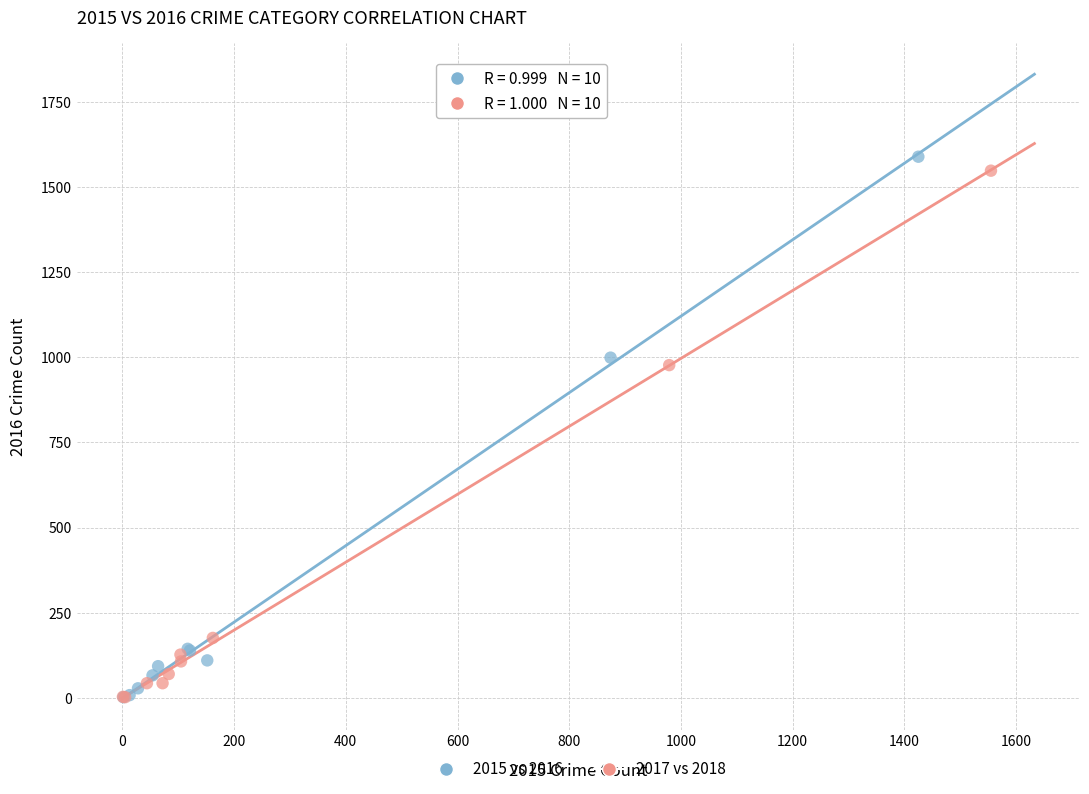

Which series has the largest Y range (max minus min)?

2015 vs 2016